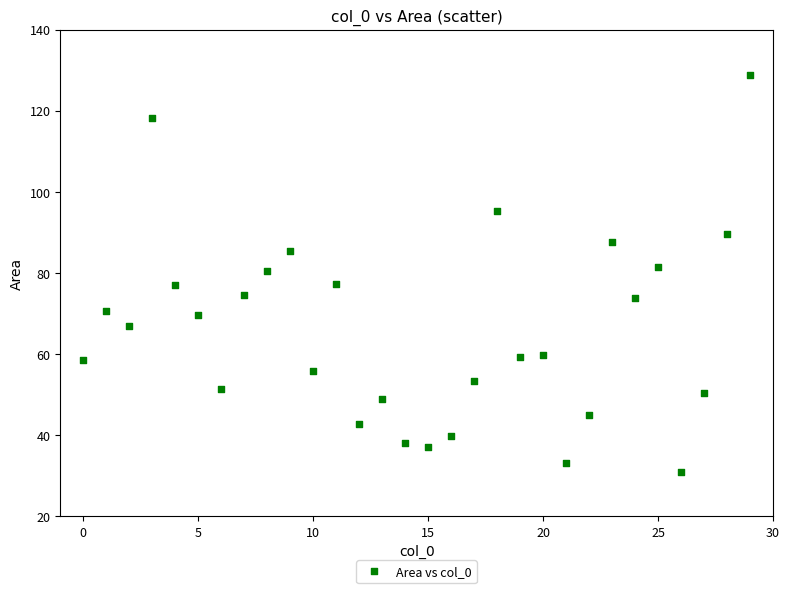

What is the range of Y values (max minus min)?

97.9